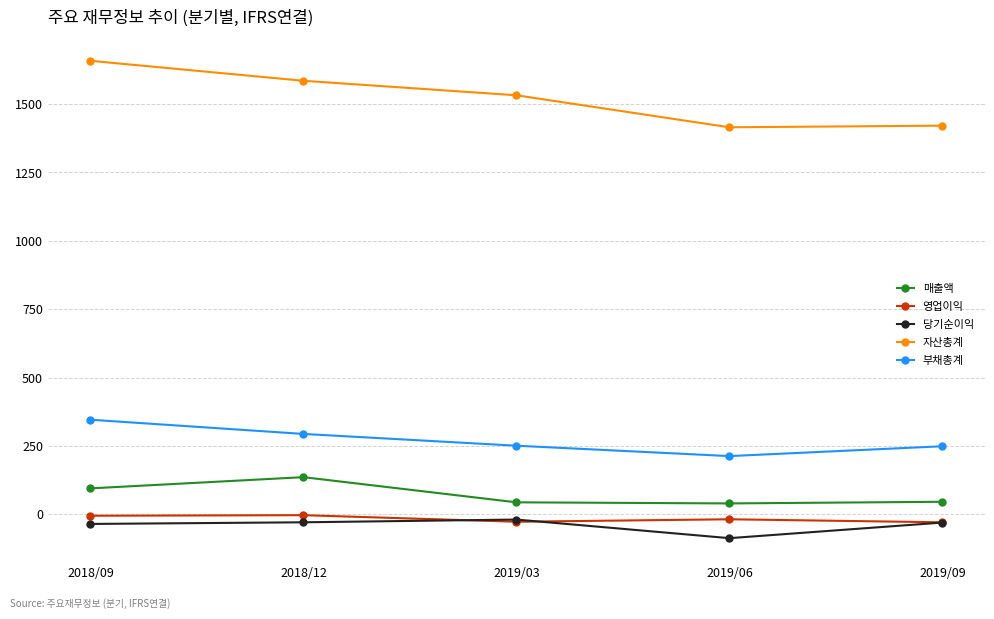

What are all the series names shown in the legend?

매출액, 영업이익, 당기순이익, 자산총계, 부채총계